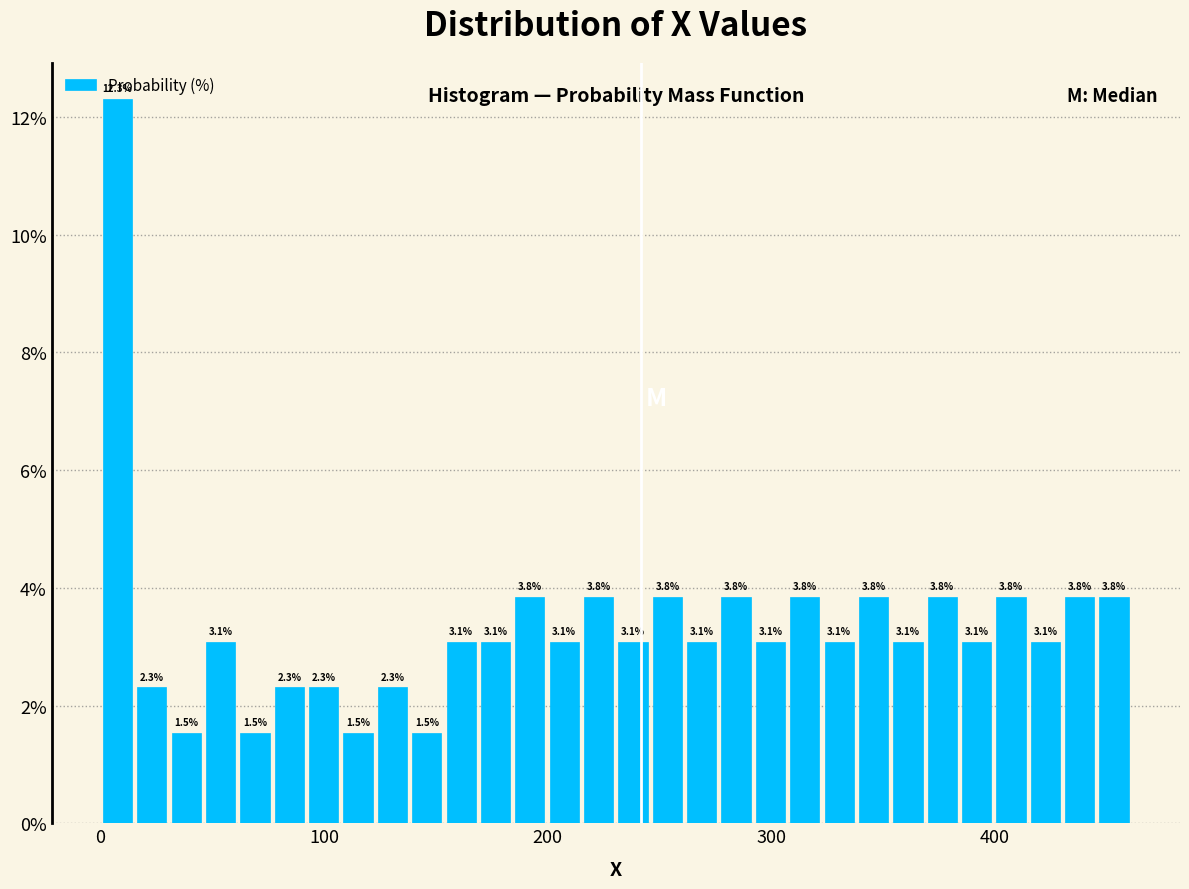

Around what value on the x-axis is the tallest bar? Give the approximate position of its centre, as read against the axis.

10